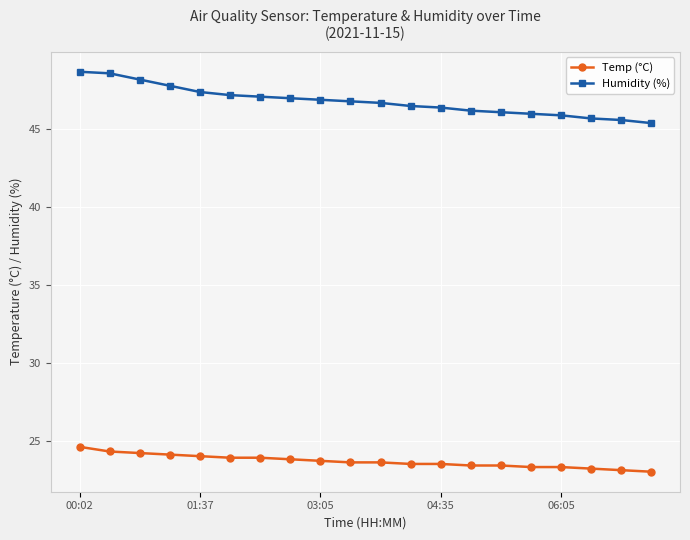

True or false: Temp (°C) and Humidity (%) cross at least once.

False